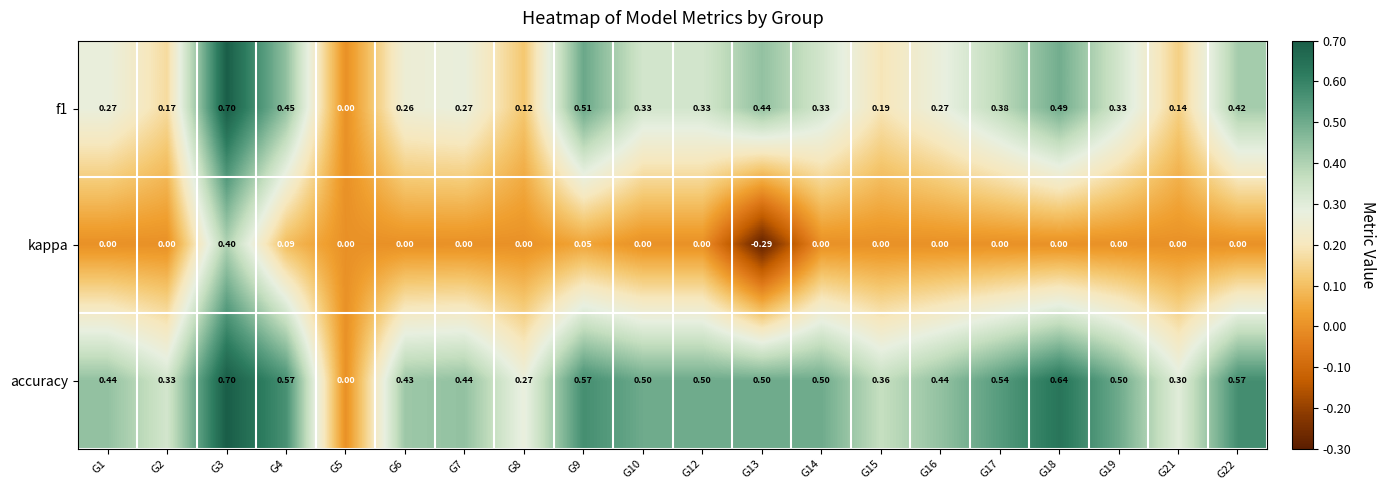

What is the total value across all series at G18?

1.1